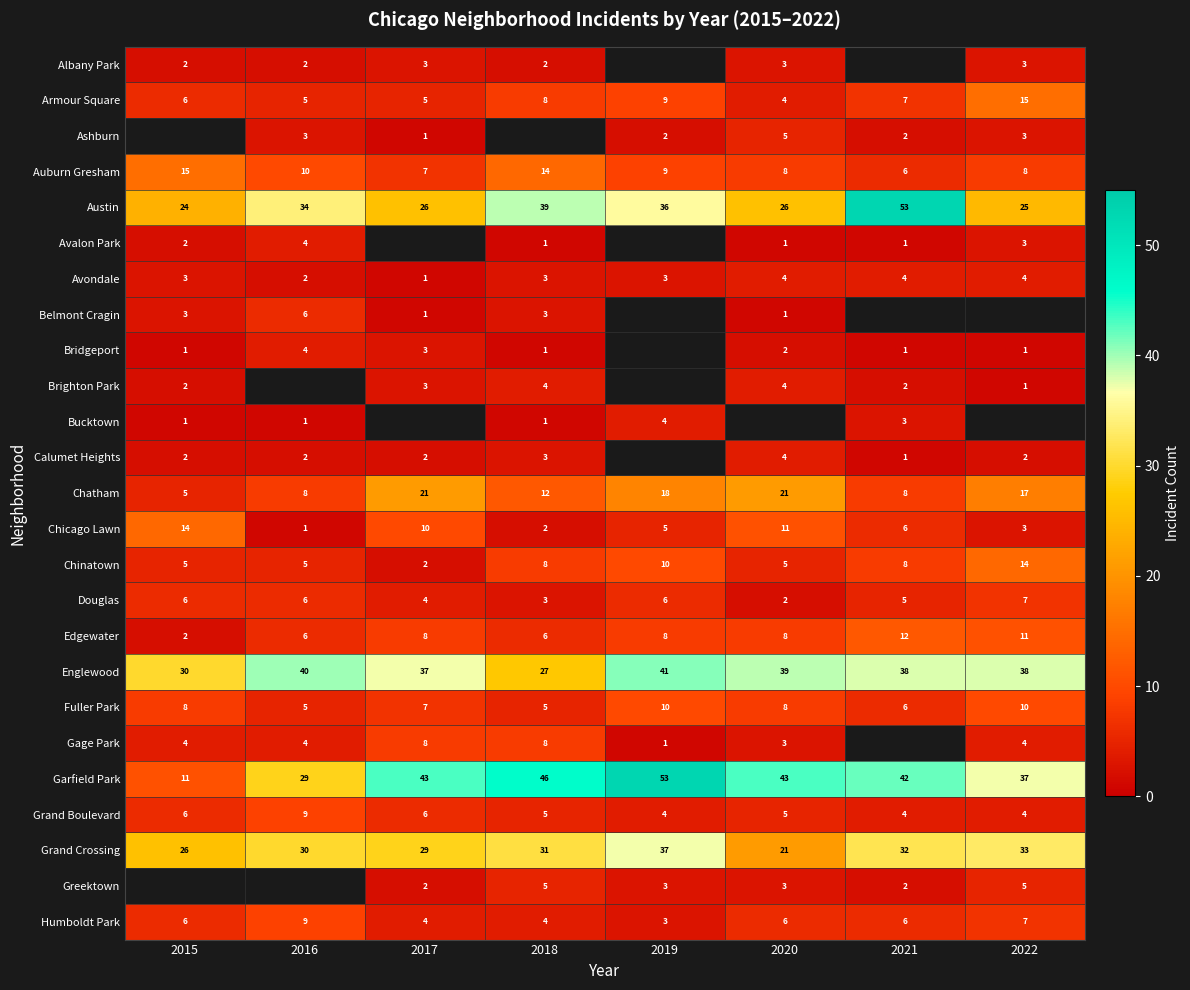

What is the sum of all Avondale values?

24